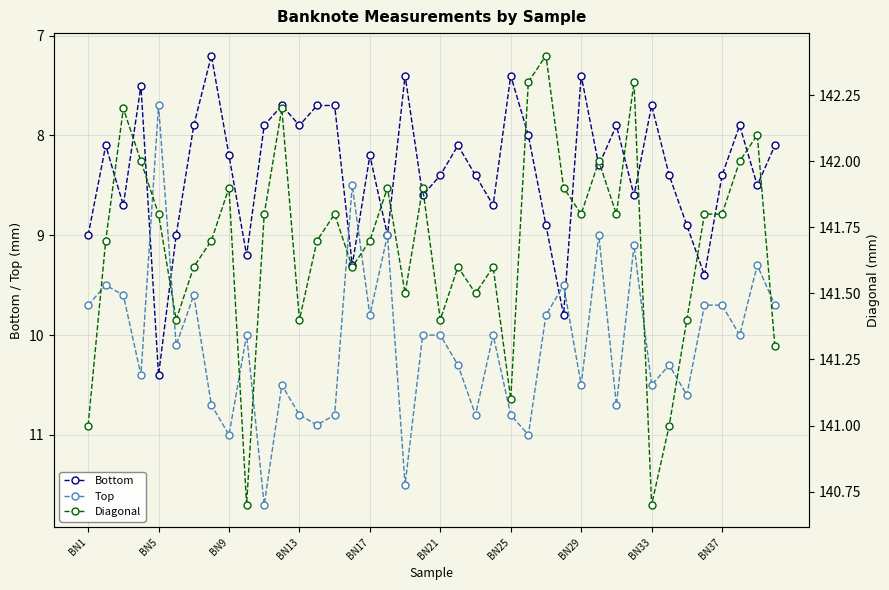

What is the lowest value of the Diagonal series?

140.7